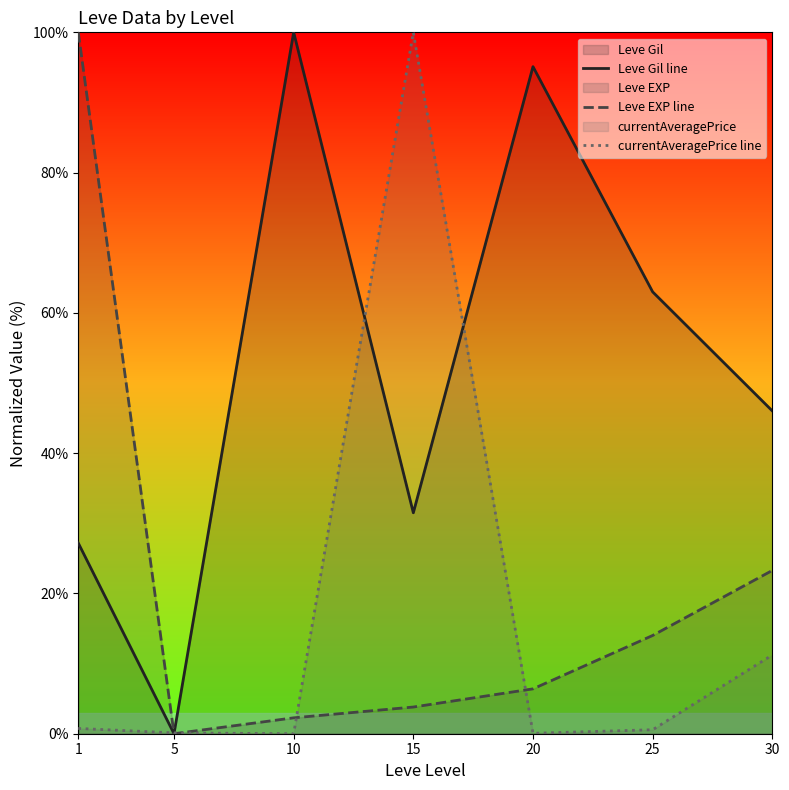

What is the difference between the second highest and second lowest values in the Leve EXP line series?

21.0